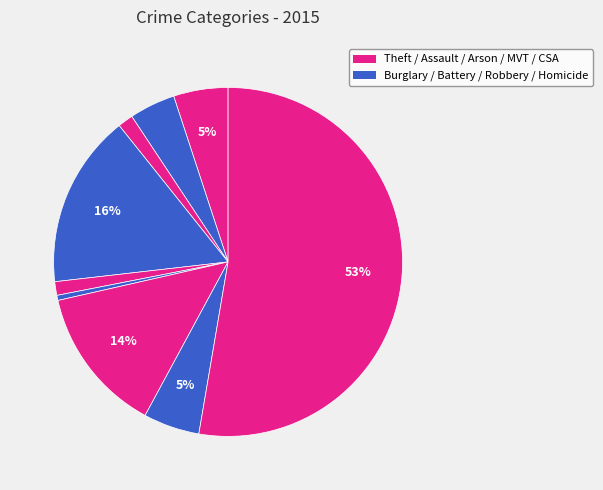

What is the largest slice in the pie chart?

Theft